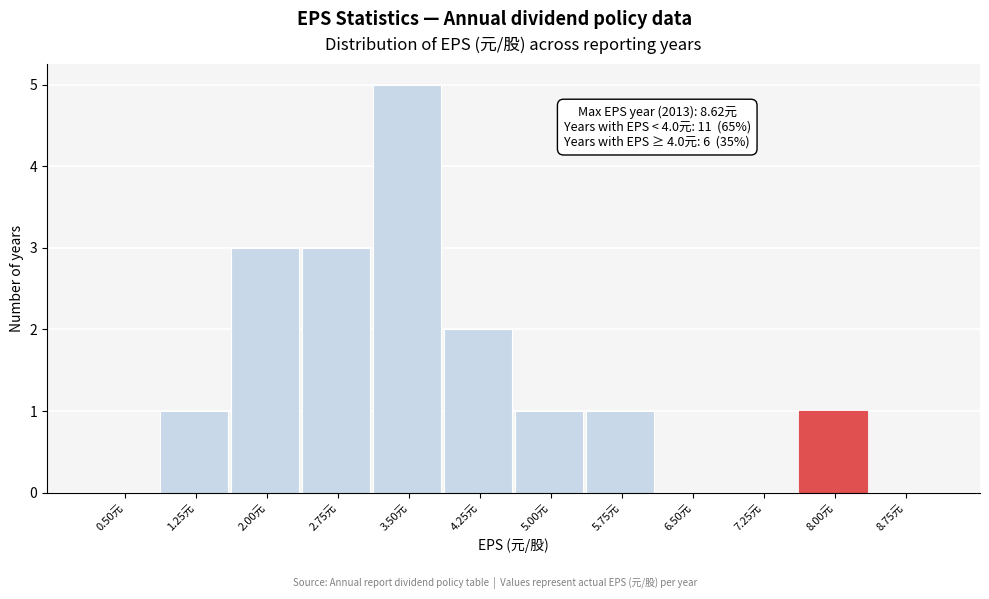

Reading left to right, list all the values displayed in this chart.

0.50元=0	1.25元=1	2.00元=3	2.75元=3	3.50元=5	4.25元=2	5.00元=1	5.75元=1	6.50元=0	7.25元=0	8.00元=1	8.75元=0